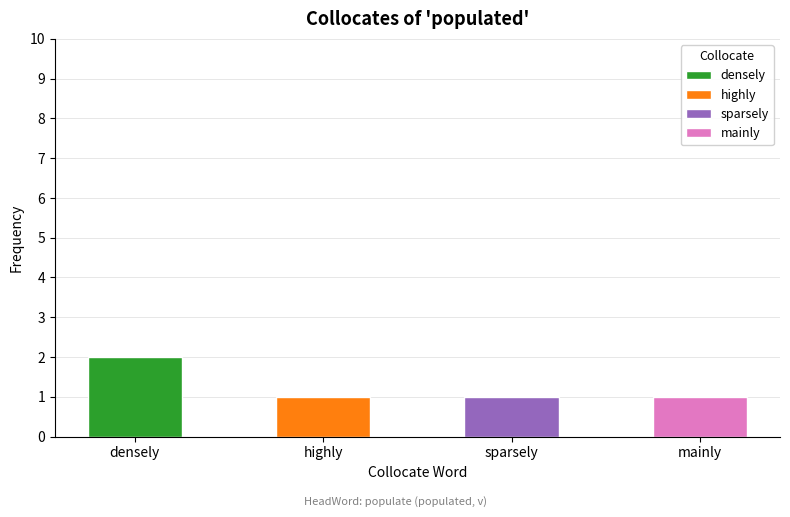

Reading right to left, extract all data points from this chart.

mainly=1	sparsely=1	highly=1	densely=2